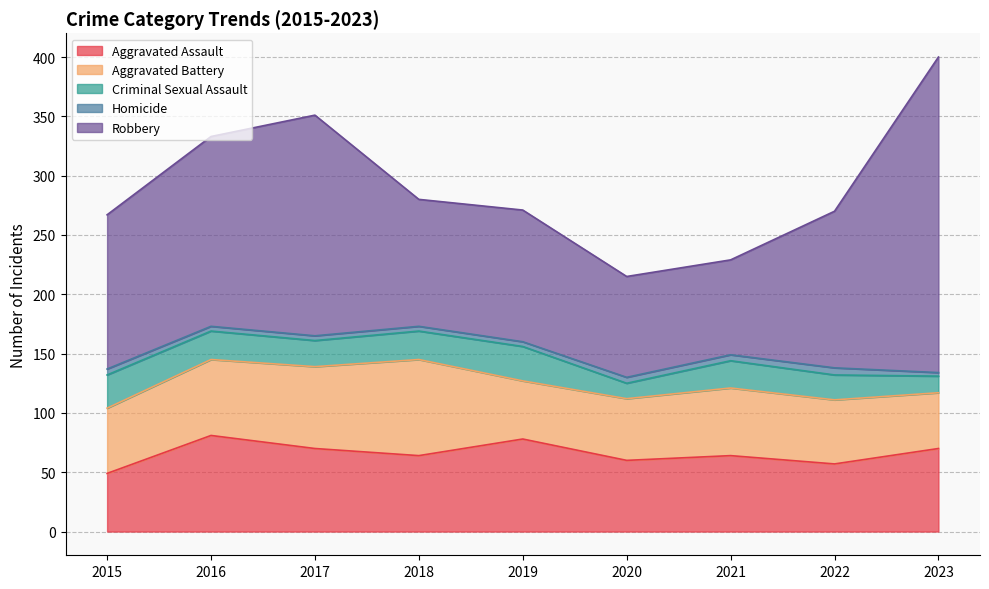

What is the difference between the Aggravated Battery values at 2021 and 2016?

7